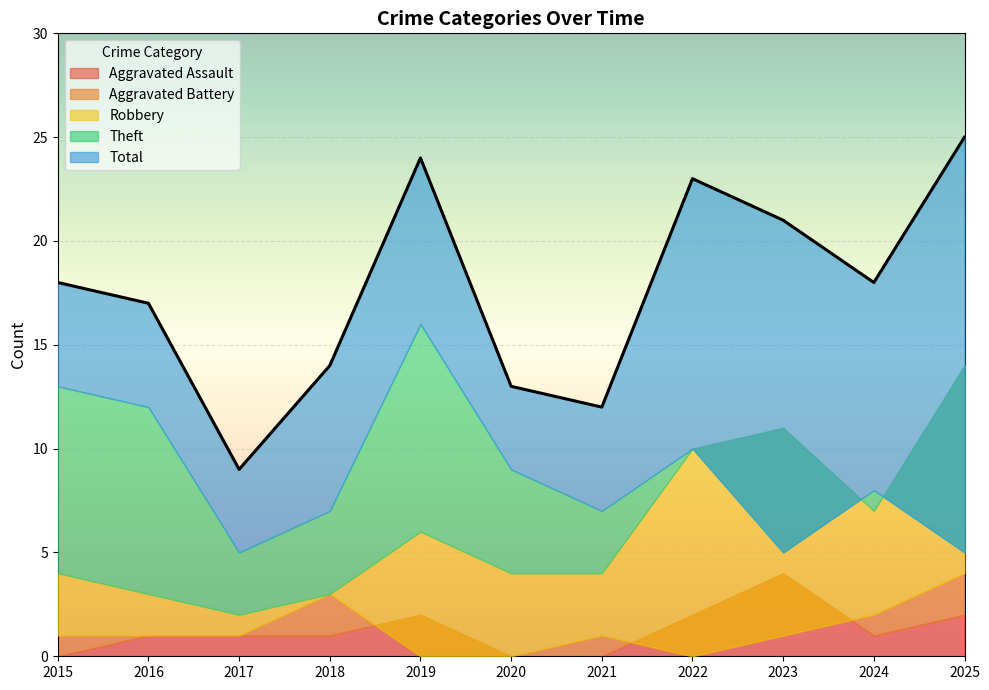

At how many categories does at least one series exceed 13?

8